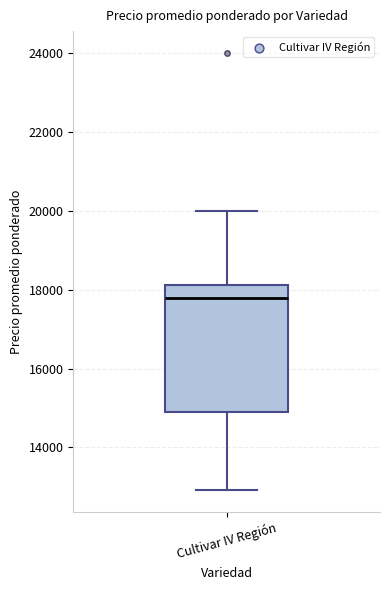

Transcribe this box plot: give where the median line is, the range the box spans, and where the two whiskers end, as read against the y-axis. The values are not printed on the chart, so give them approximately, as read against the axis.

median 17800, box 14800 to 18200, whiskers 13000 to 20000